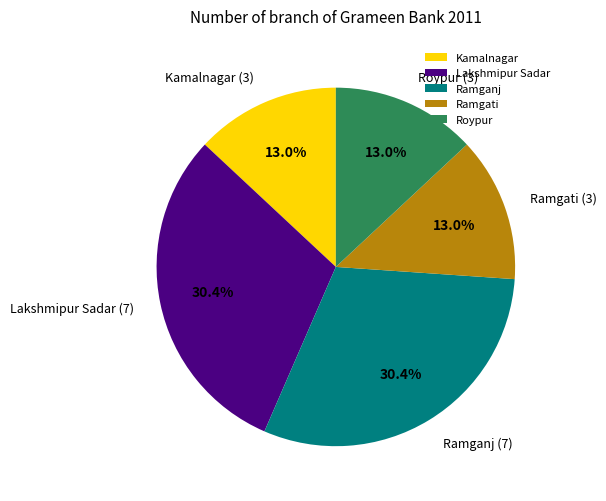

Is there a majority slice in this chart?

No